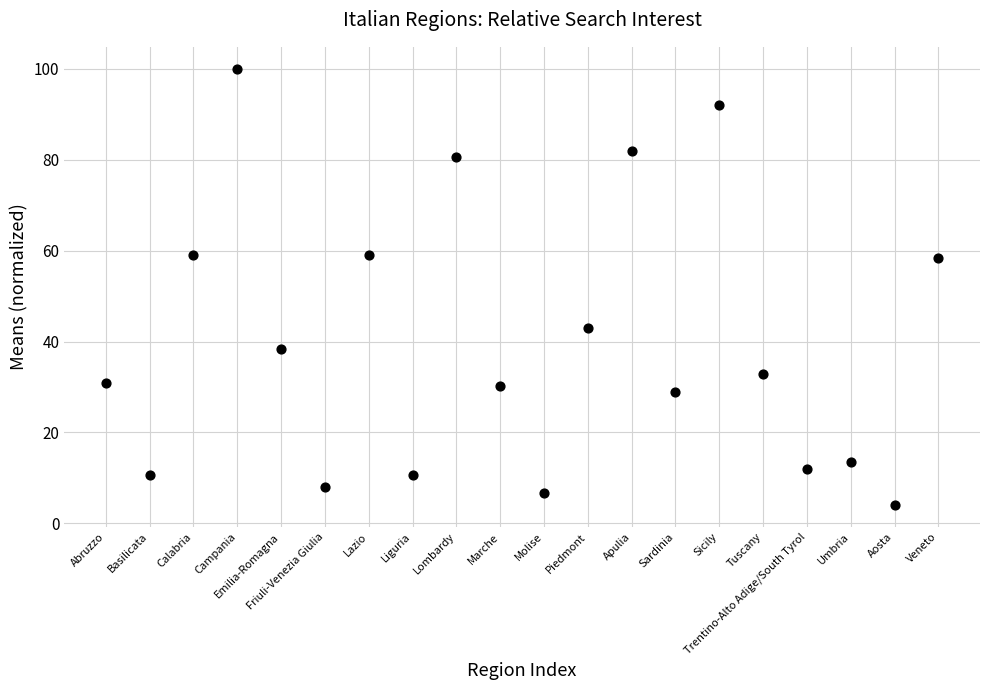

What is the range of Y values (max minus min)?

96.0